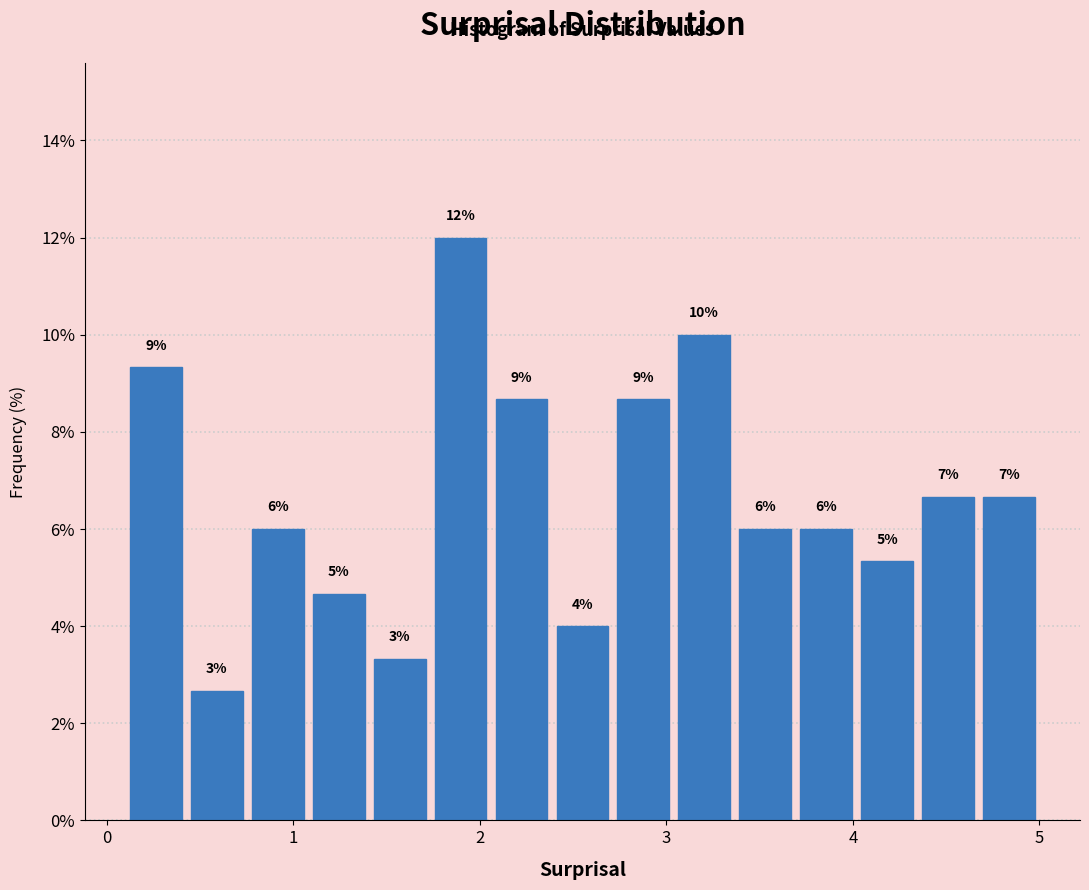

Read against the x-axis, roughly where is the centre of the tallest bar?

1.9